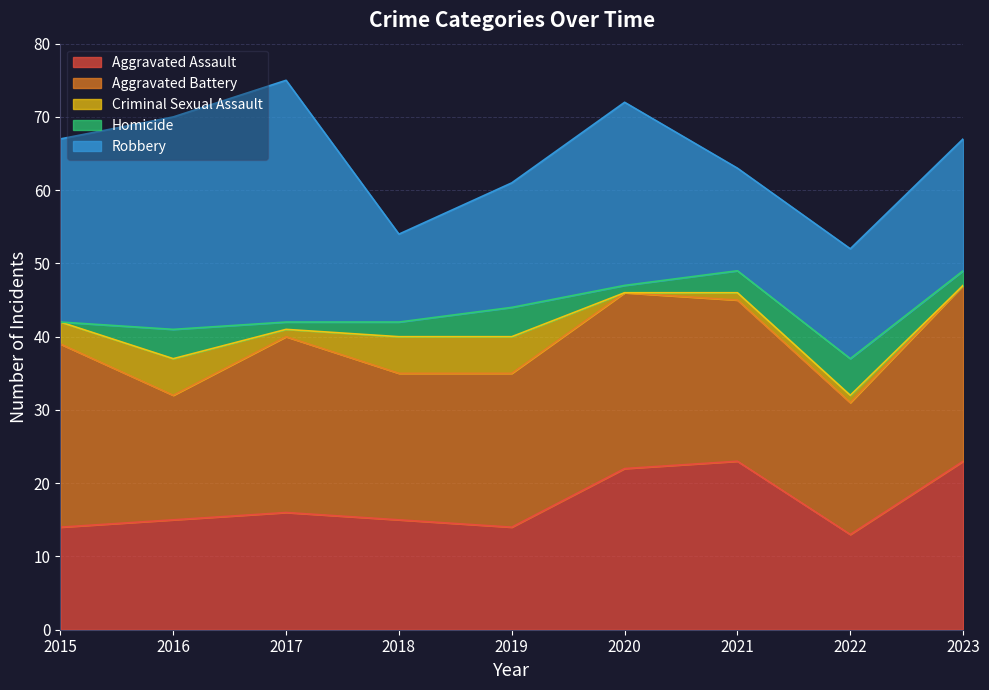

The value of Homicide at 2021 is 3. True or false?

True